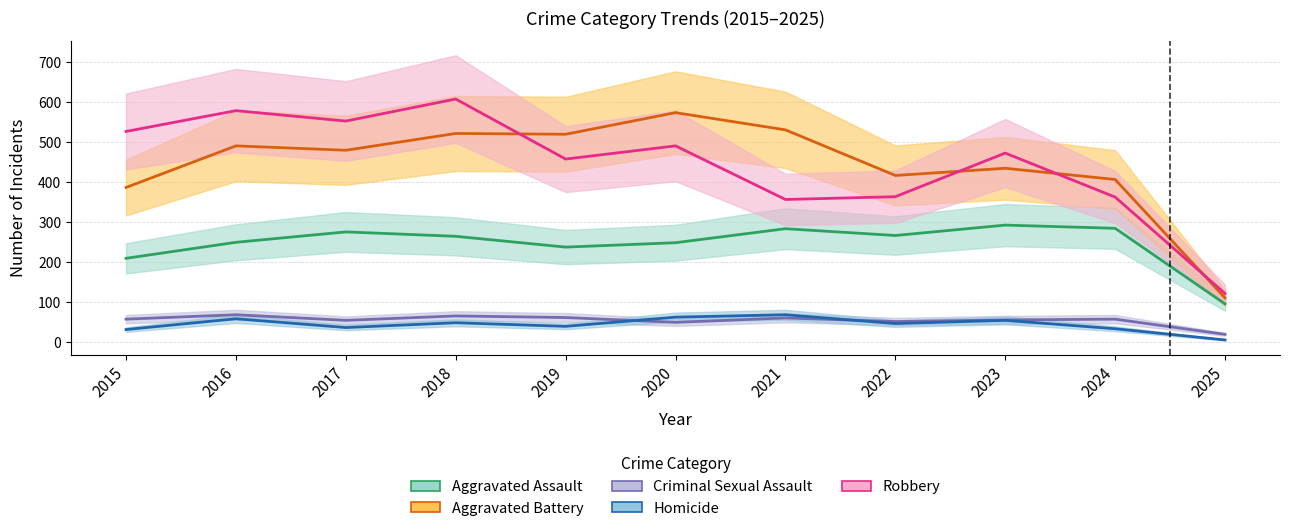

True or false: Aggravated Battery has more than 0 interior local peaks.

True